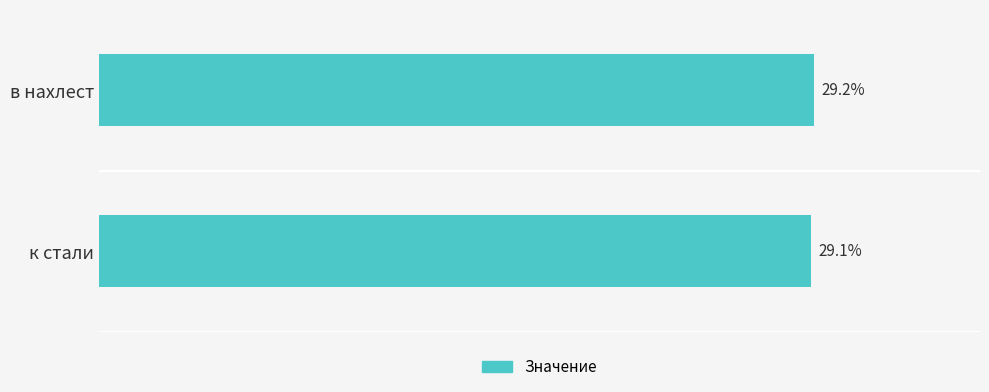

Rank the categories by value from lowest to highest.

к стали, в нахлест